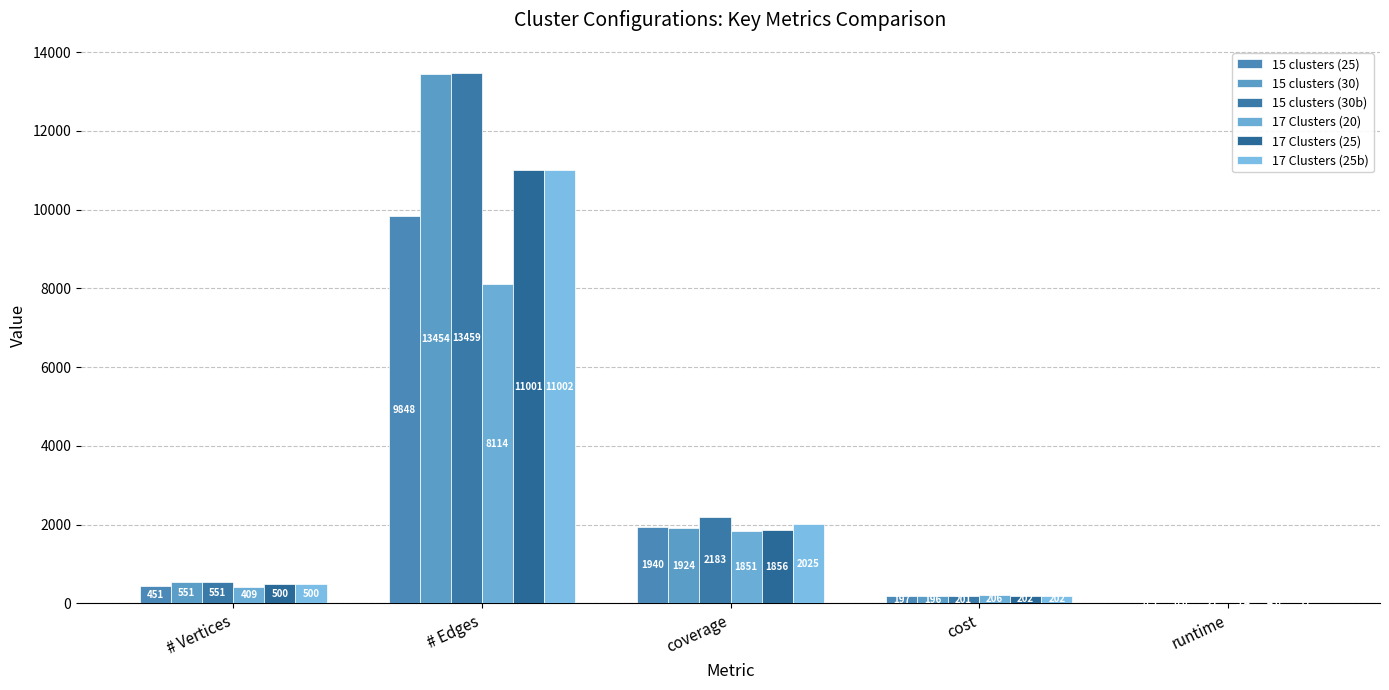

Count the number of data series in this chart.

6